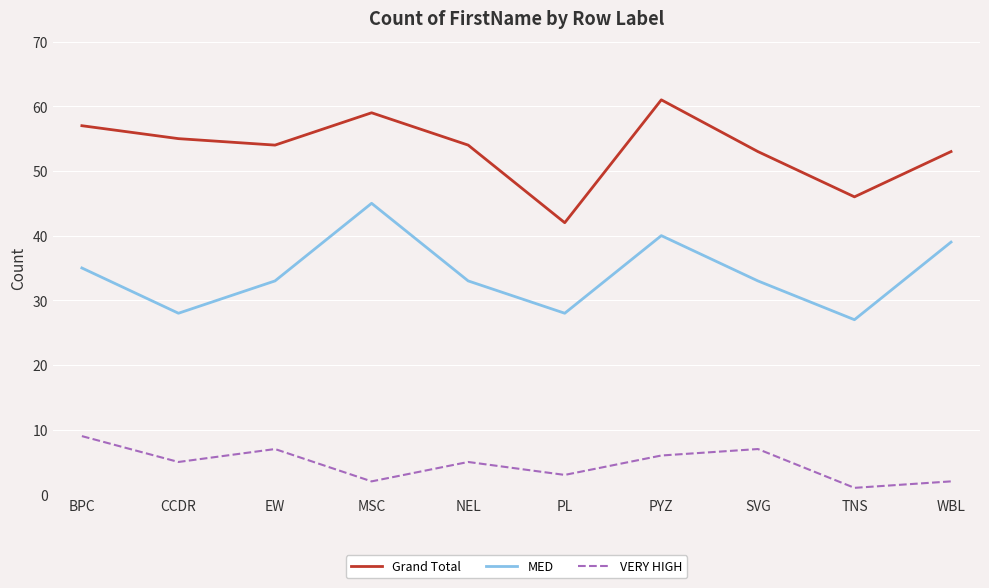

Which label corresponds to the largest value in the chart?

PYZ